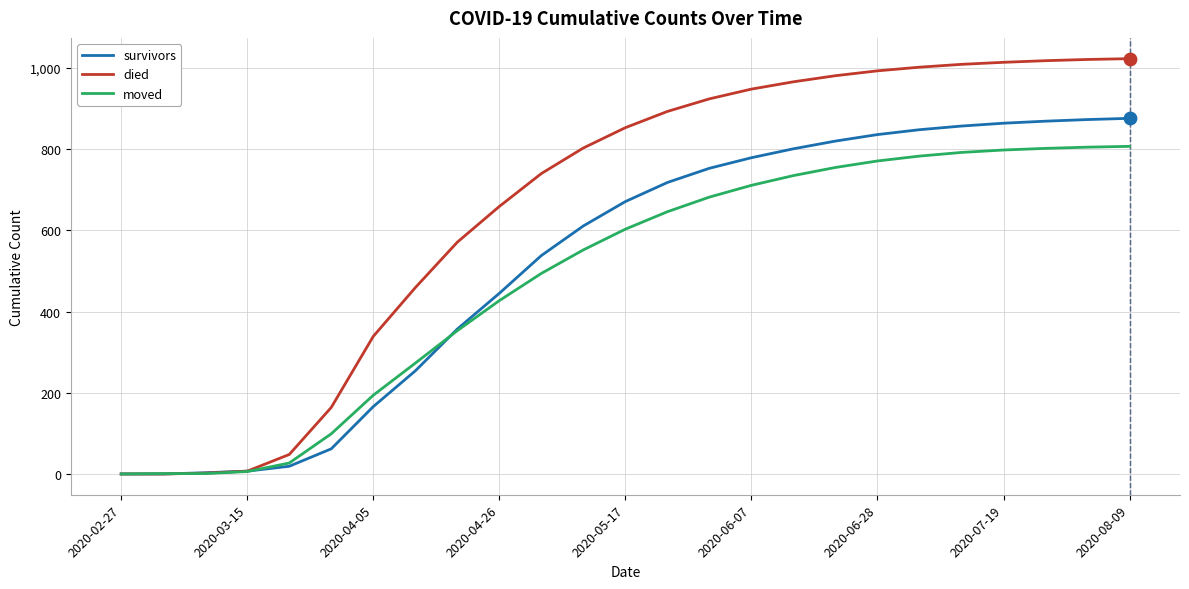

What is the maximum value for survivors?

876